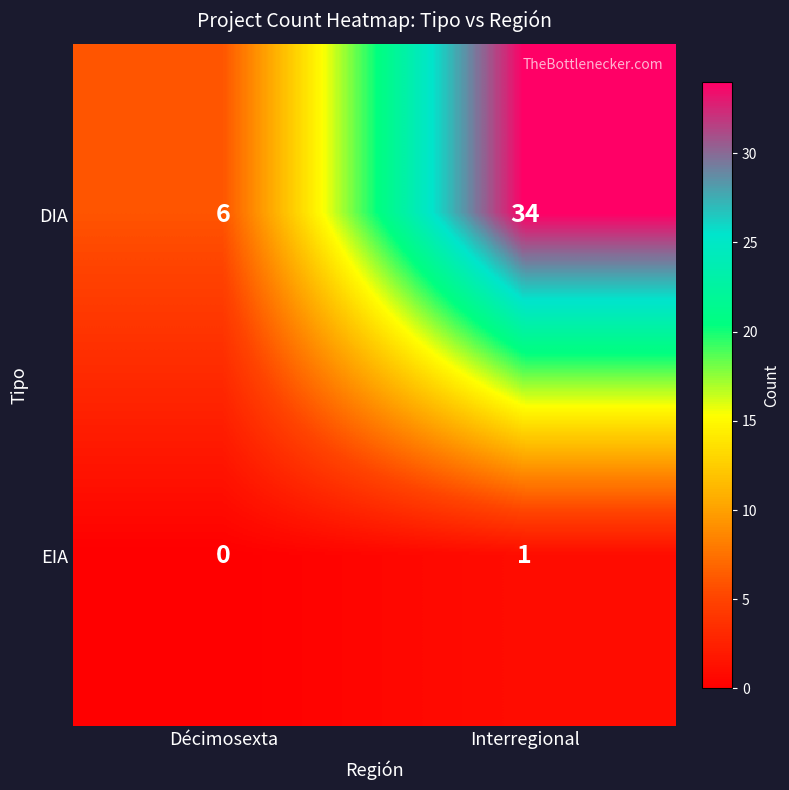

Reading left to right, transcribe all the data shown in this chart.

DIA: 6	34
EIA: 0	1